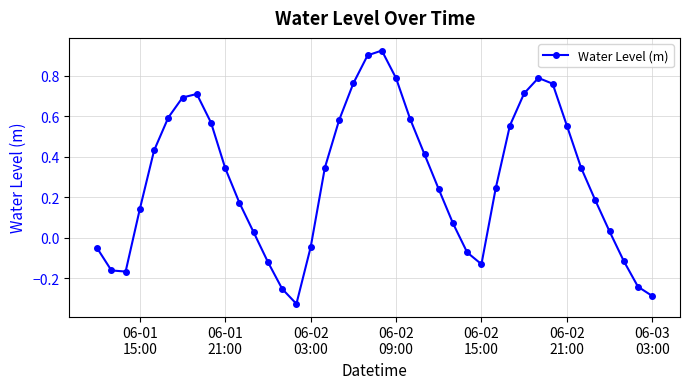

What is the difference between the maximum and second lowest values?

1.2